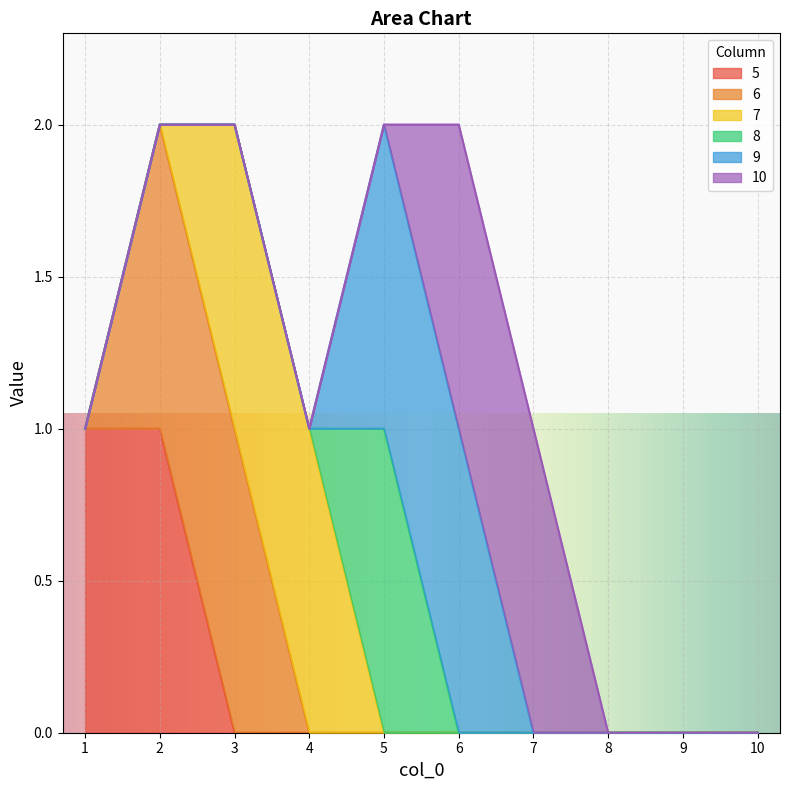

At which category is the sum across all series the highest?

2